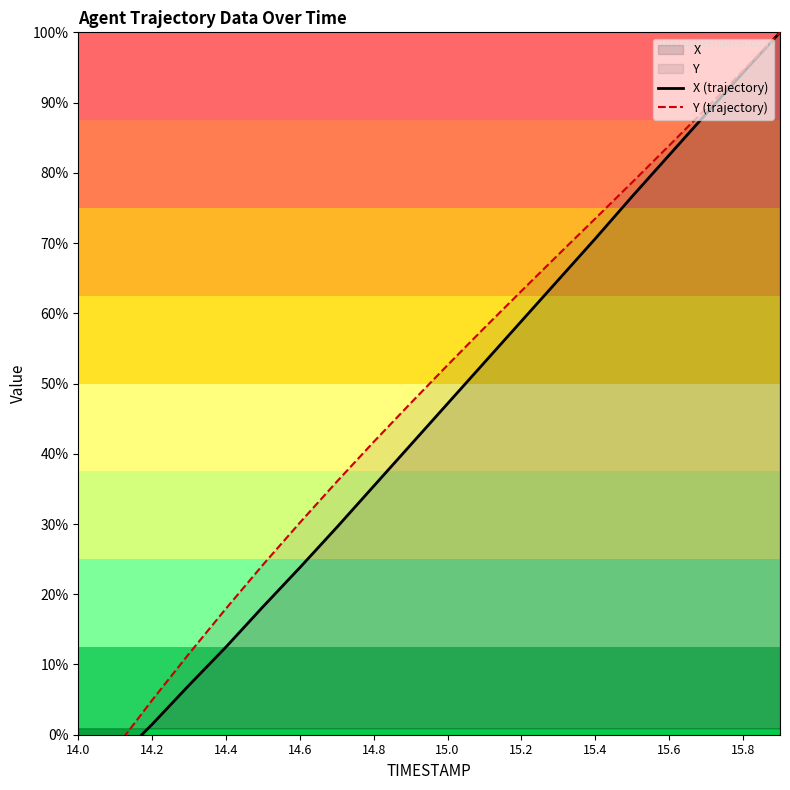

At 15.0, list the series in order from smallest to largest.

X (trajectory), Y (trajectory)